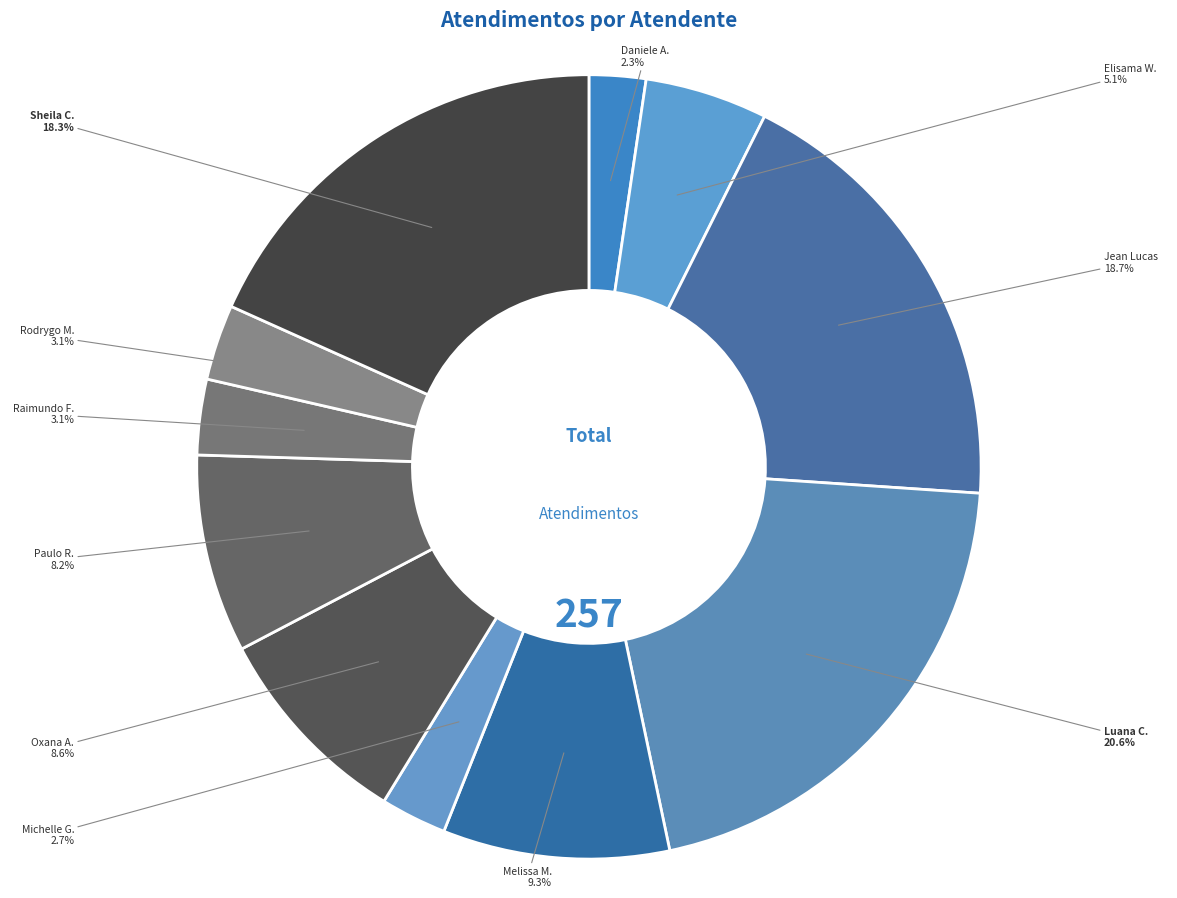

How many segments does this pie chart have?

11